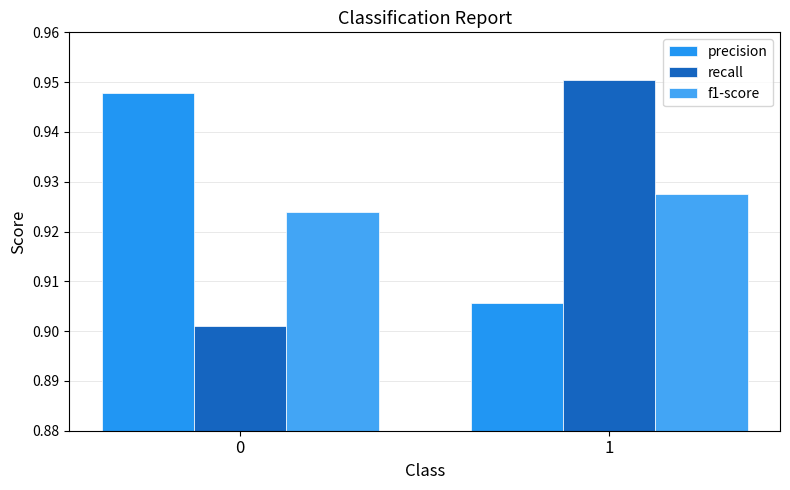

Which series has the widest spread of values?

recall